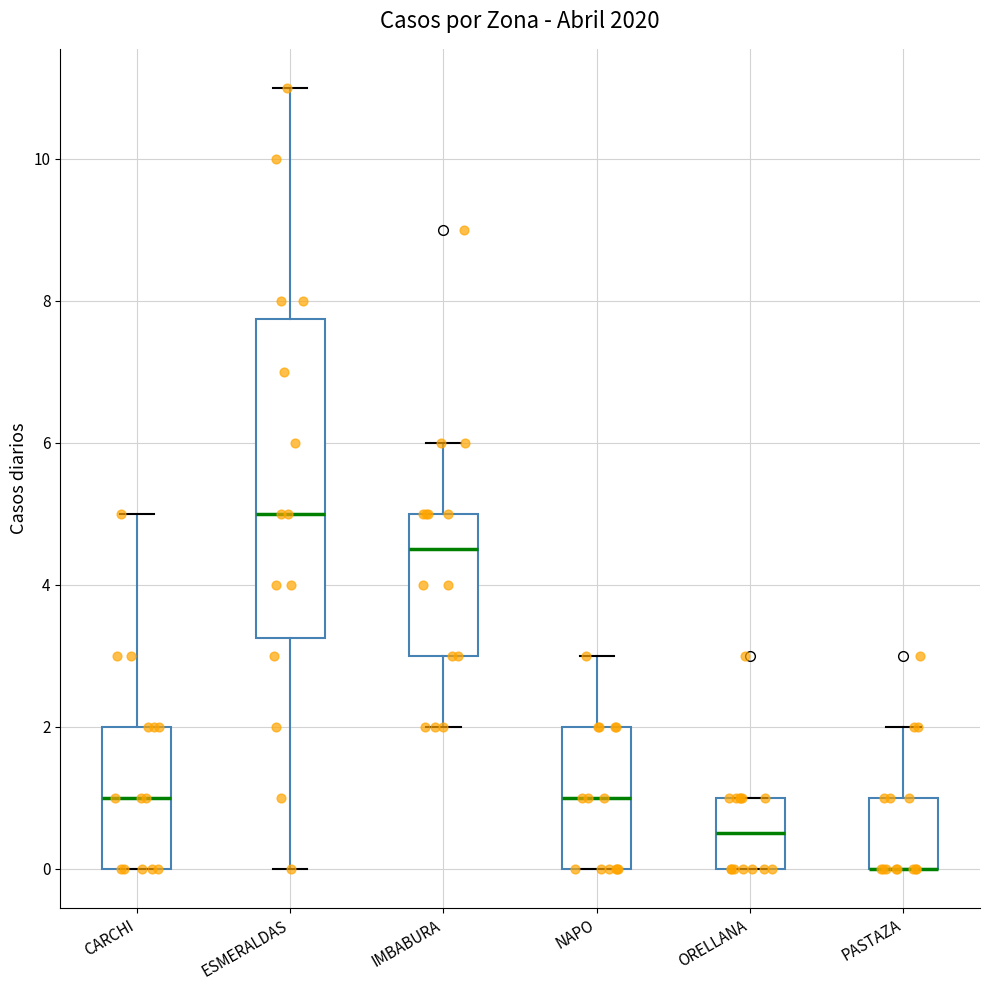

Where does the upper whisker of the box for NAPO end on the y-axis? The values are not printed on the chart, so give them approximately, as read against the axis.

3.0